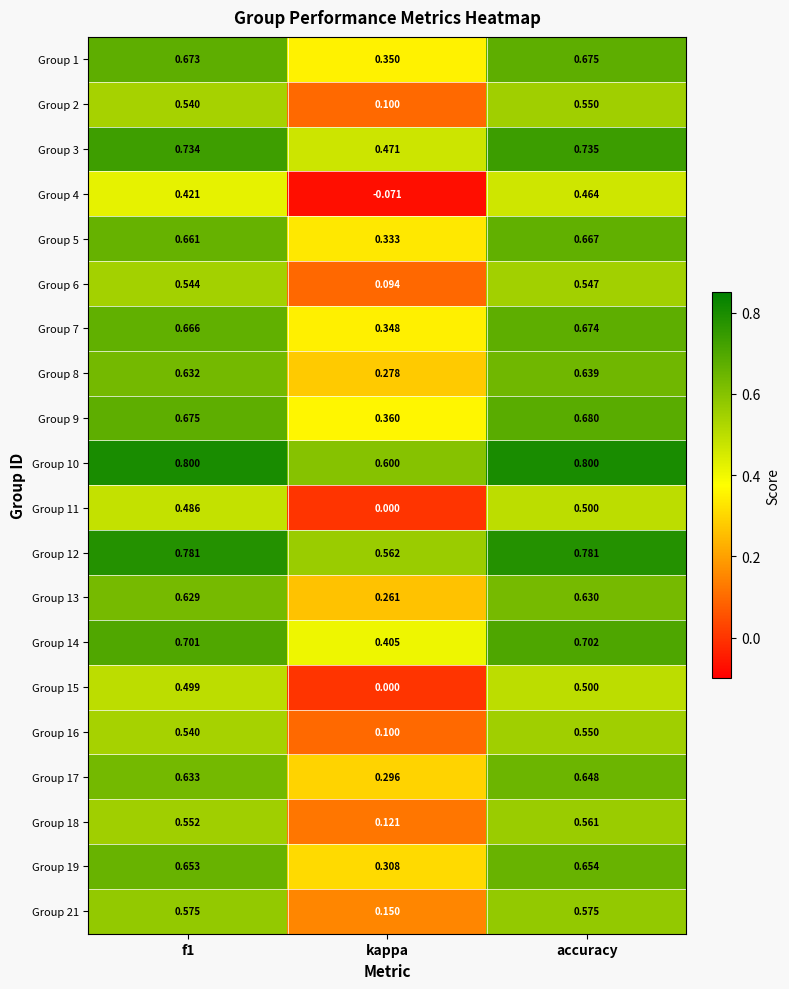

At how many categories does at least one series exceed 0?

3